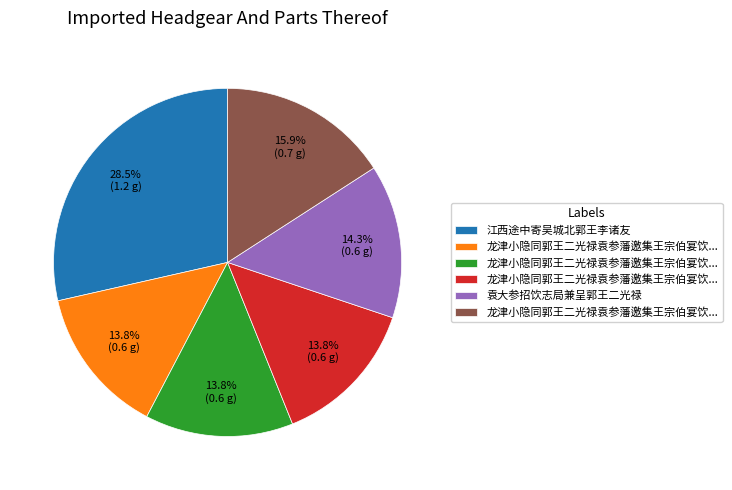

Does any single category account for the majority?

No